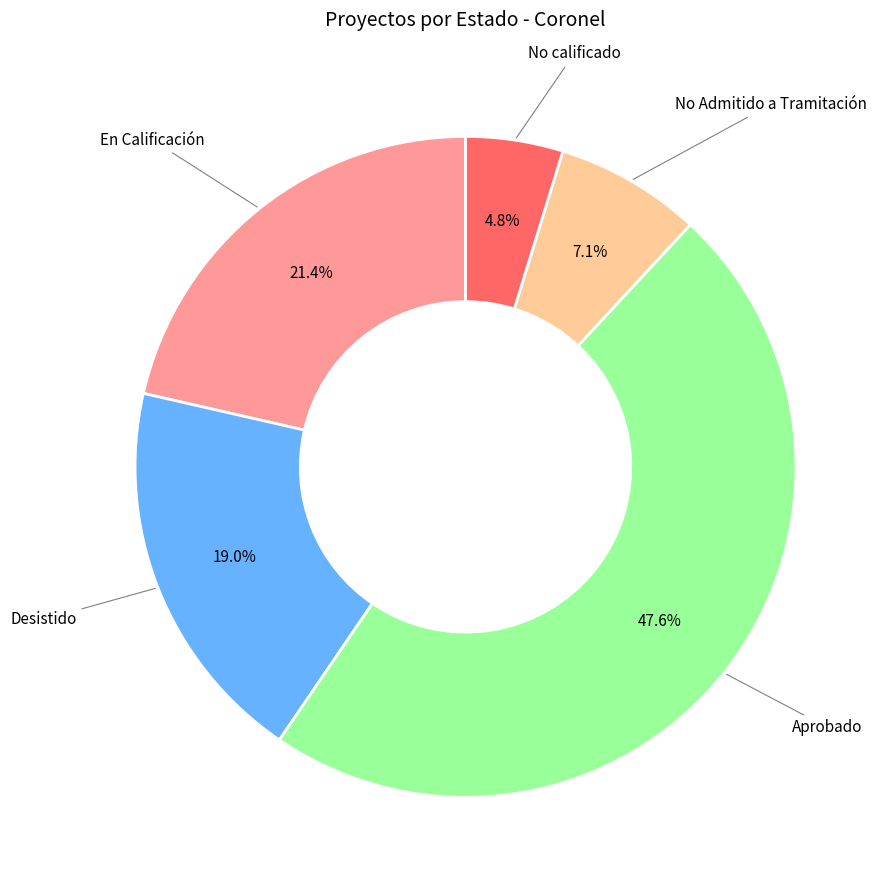

Is there any slice that represents more than half of the pie?

No